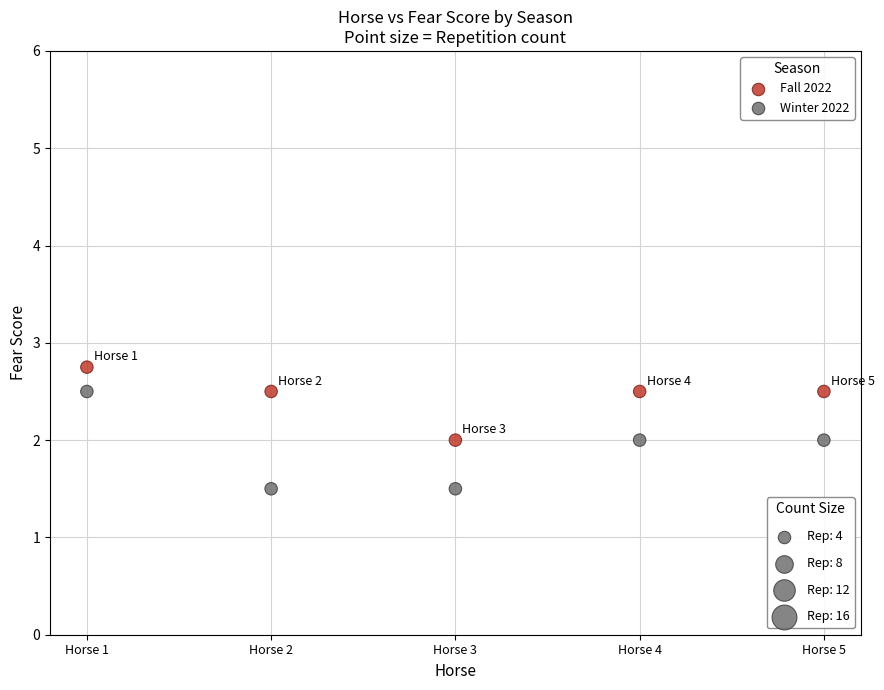

Across all data points, what is the range of X values (max minus min)?

4.0